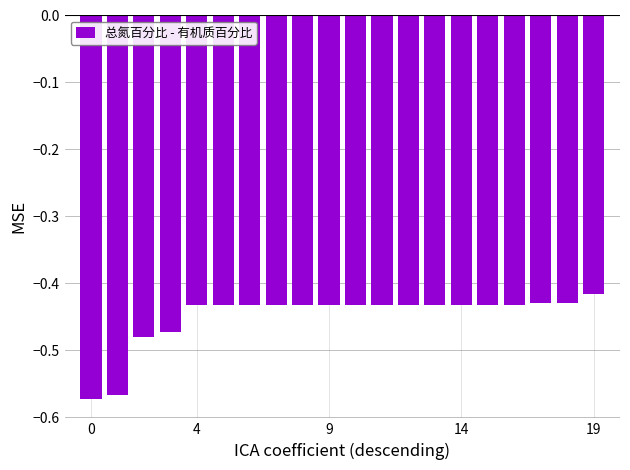

What is the sum of all values?

-9.0